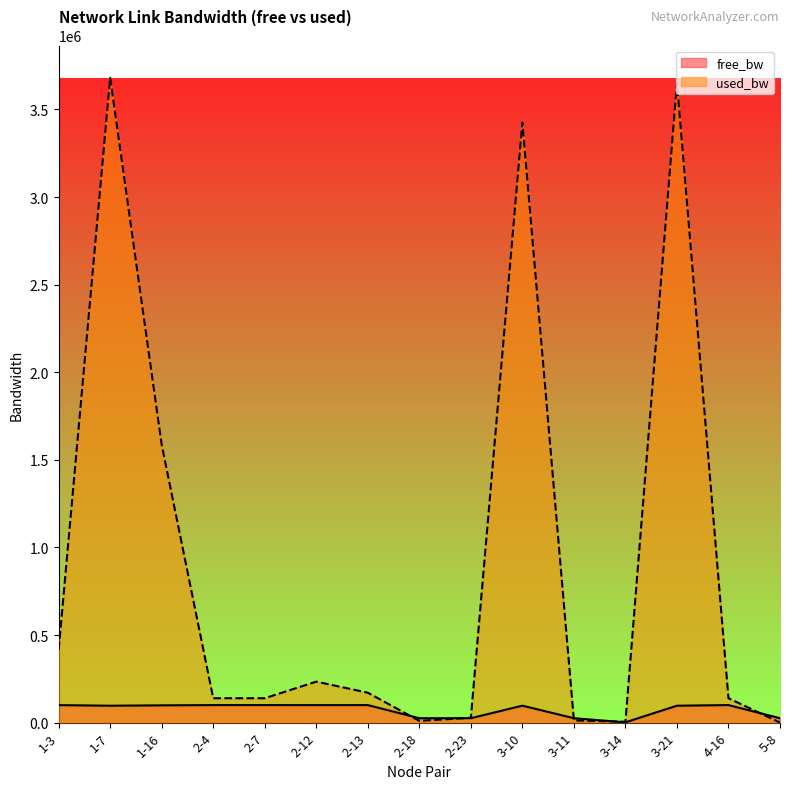

Reading left to right, transcribe all the data shown in this chart.

free_bw: 1-3=99583.9	1-7=96318.5	1-16=98414.4	2-4=99860.4	2-7=99860.3	2-12=99766.2	2-13=99829.4	2-18=24990.3	2-23=24972.4	3-10=96574.7	3-11=24987.9	3-14=1545.0	3-21=96347.5	4-16=99860.3	5-8=24999.8
used_bw: 1-3=416116.8	1-7=3680947.8	1-16=1585393.5	2-4=139039.2	2-7=139046.2	2-12=233788.9	2-13=170622.4	2-18=9727.0	2-23=27603.9	3-10=3425314.9	3-11=12109.6	3-14=4959.0	3-21=3651932.3	4-16=139046.2	5-8=192.0